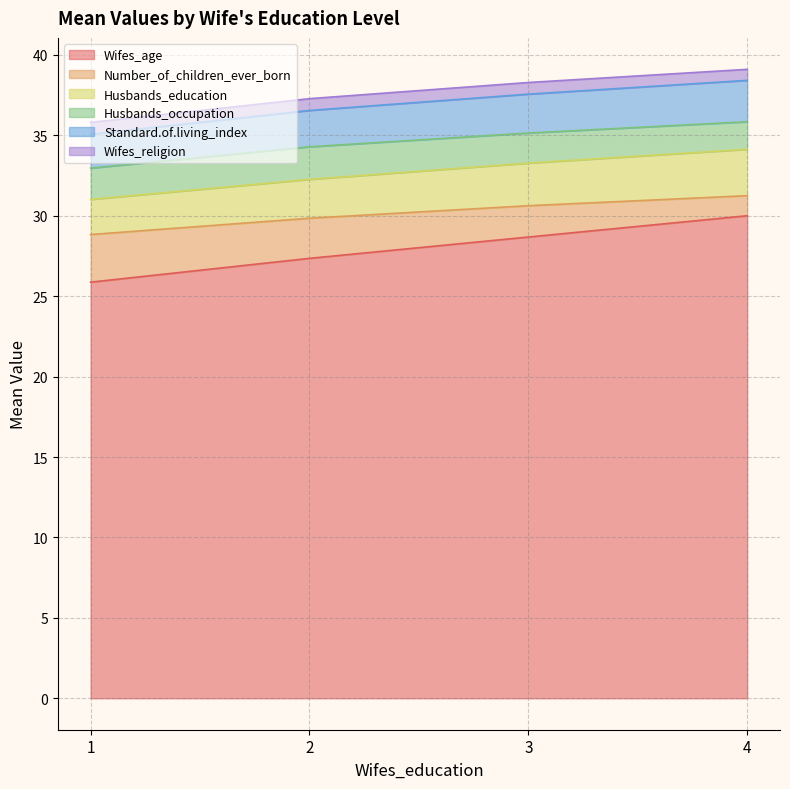

True or false: Number_of_children_ever_born has a value of 54.8 at 1.

False